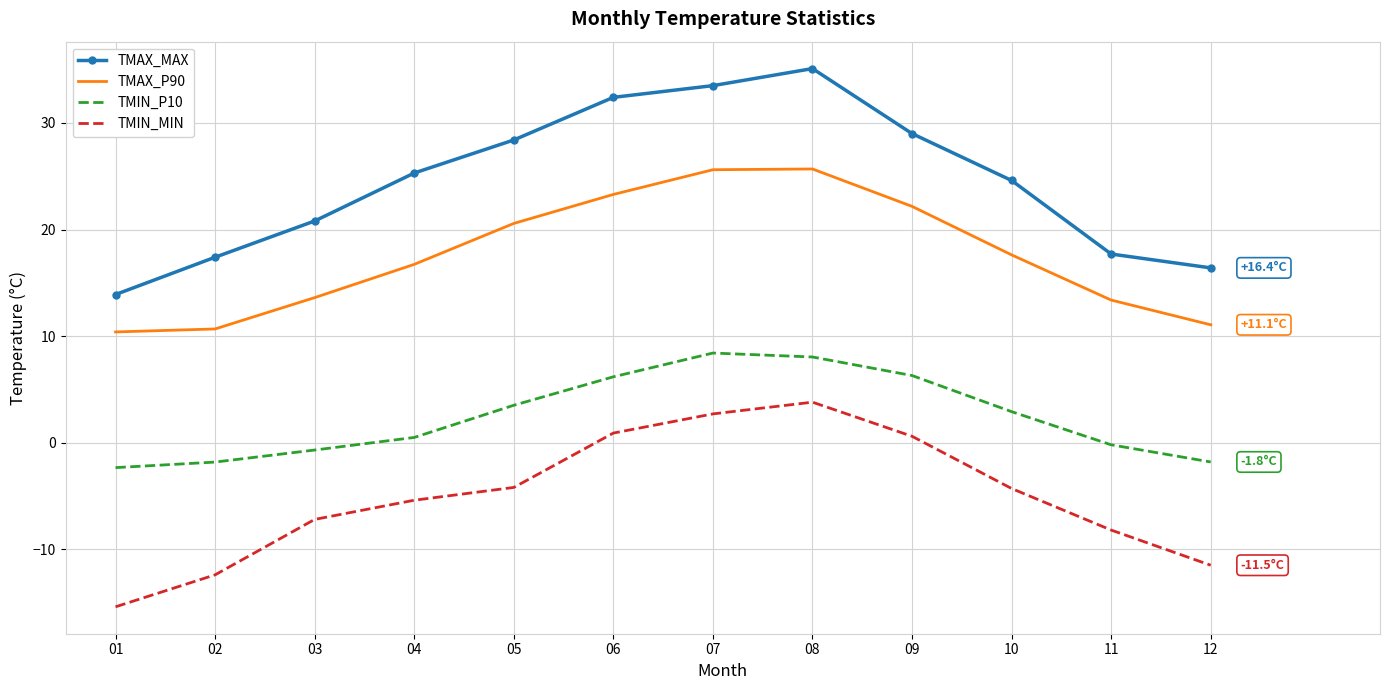

What is the lowest value of the TMAX_MAX series?

13.9